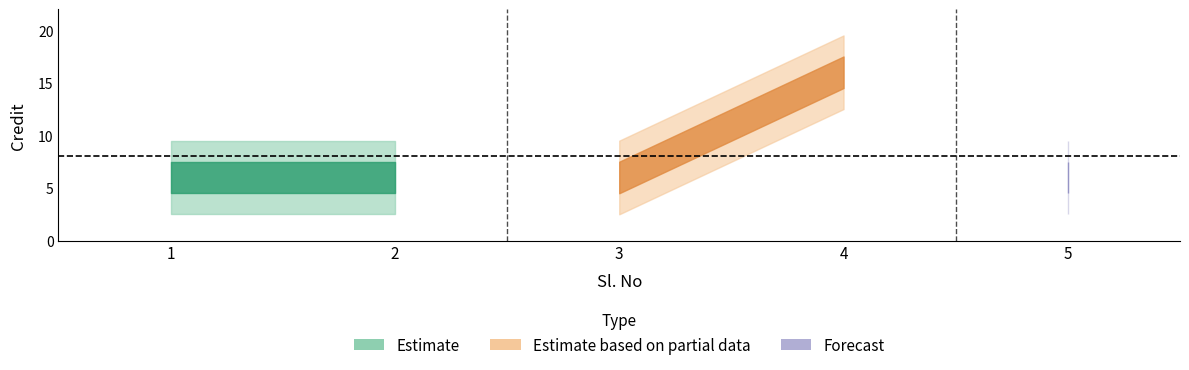

Rank the categories by value from lowest to highest.

1, 2, 3, 5, 4